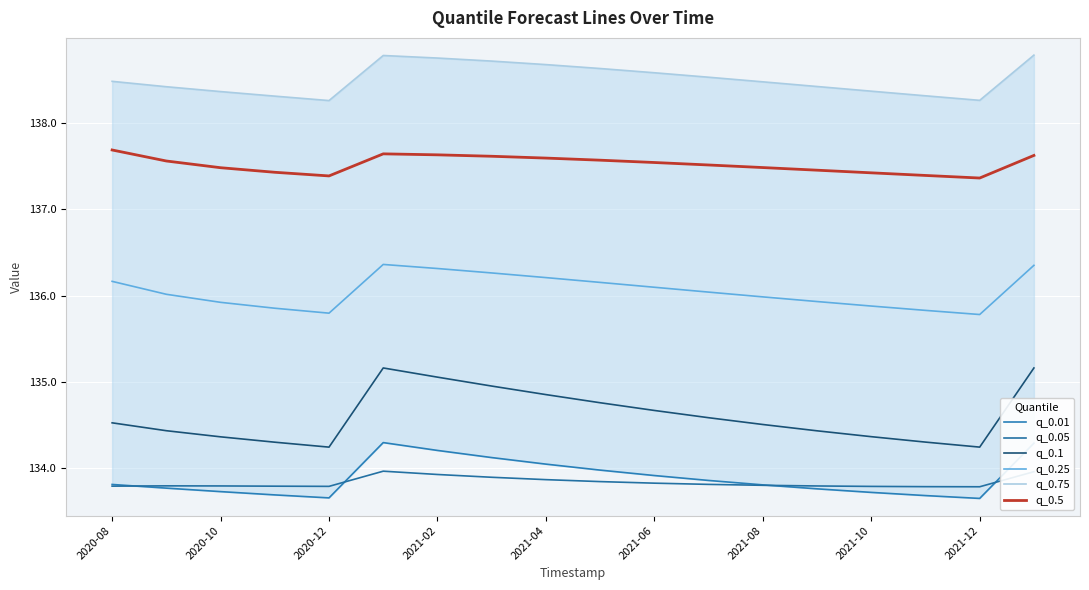

What is the highest value of the q_0.25 series?

136.4